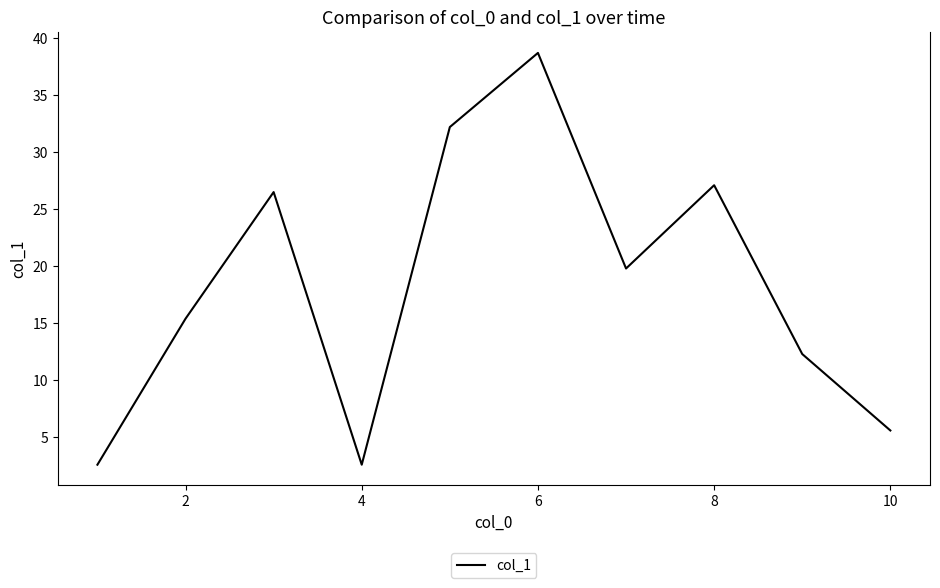

What is the smallest value displayed?

2.6